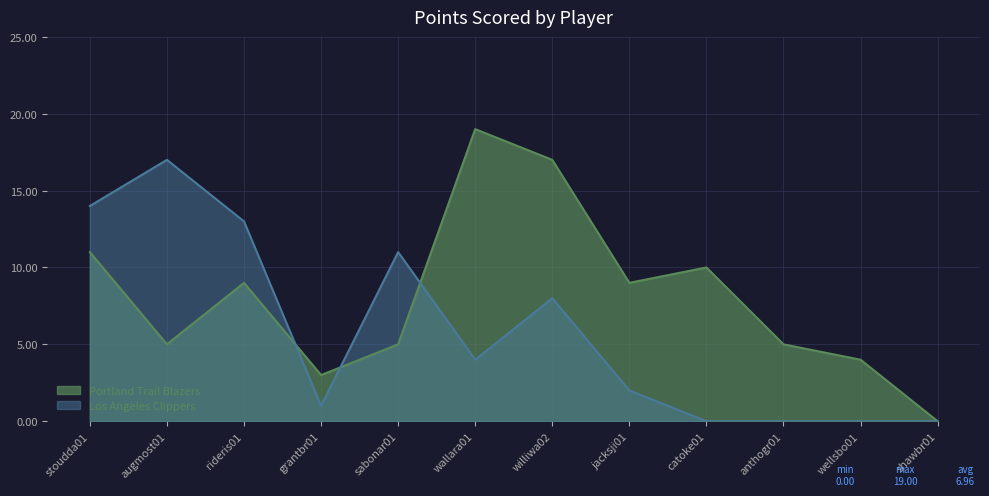

List the labels in order of Portland Trail Blazers value, largest first.

wallara01, williwa02, stoudda01, catoke01, rideris01, jacksji01, augmost01, sabonar01, anthogr01, wellsbo01, grantbr01, shawbr01